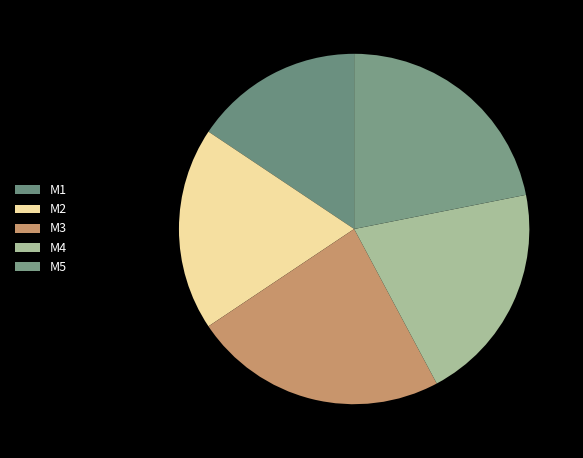

What is the smallest slice in the pie chart?

M1